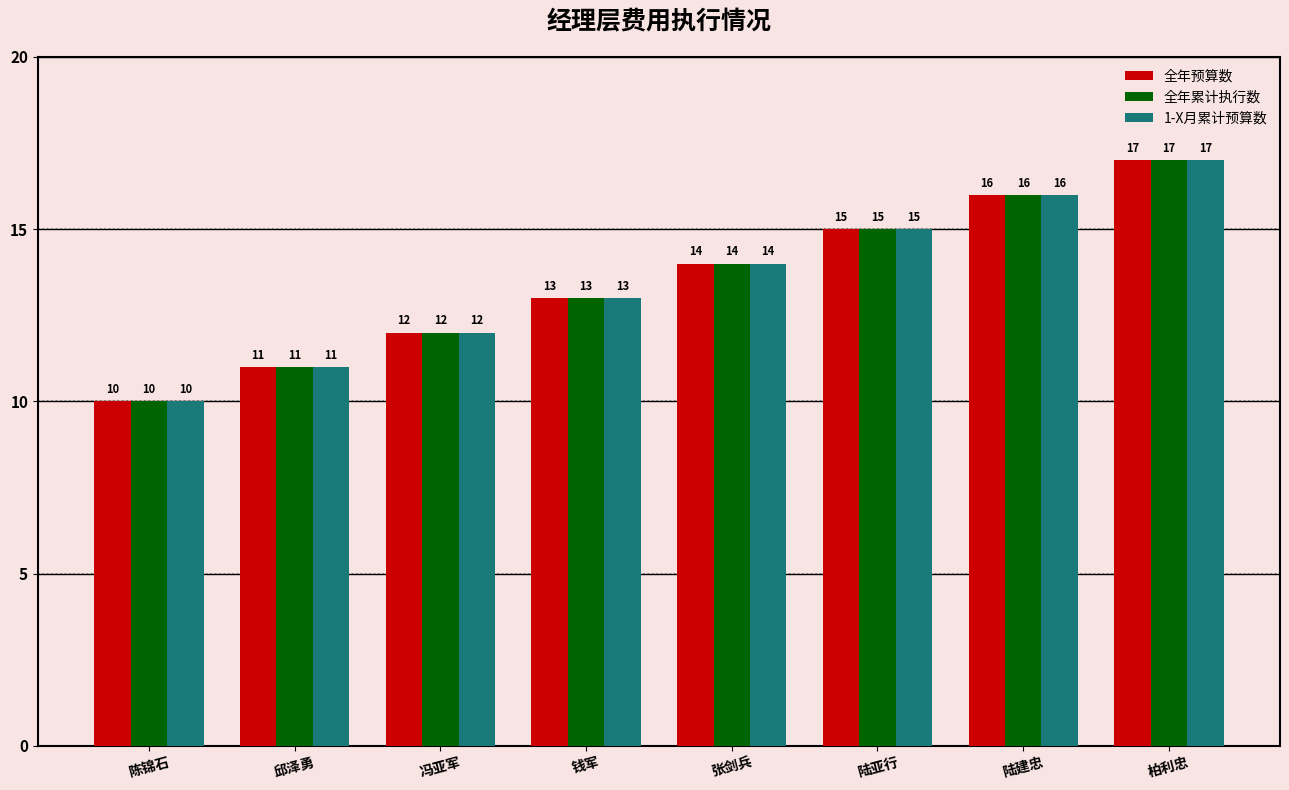

The 1-X月累计预算数 series shows 24 at 陆亚行. True or false?

False